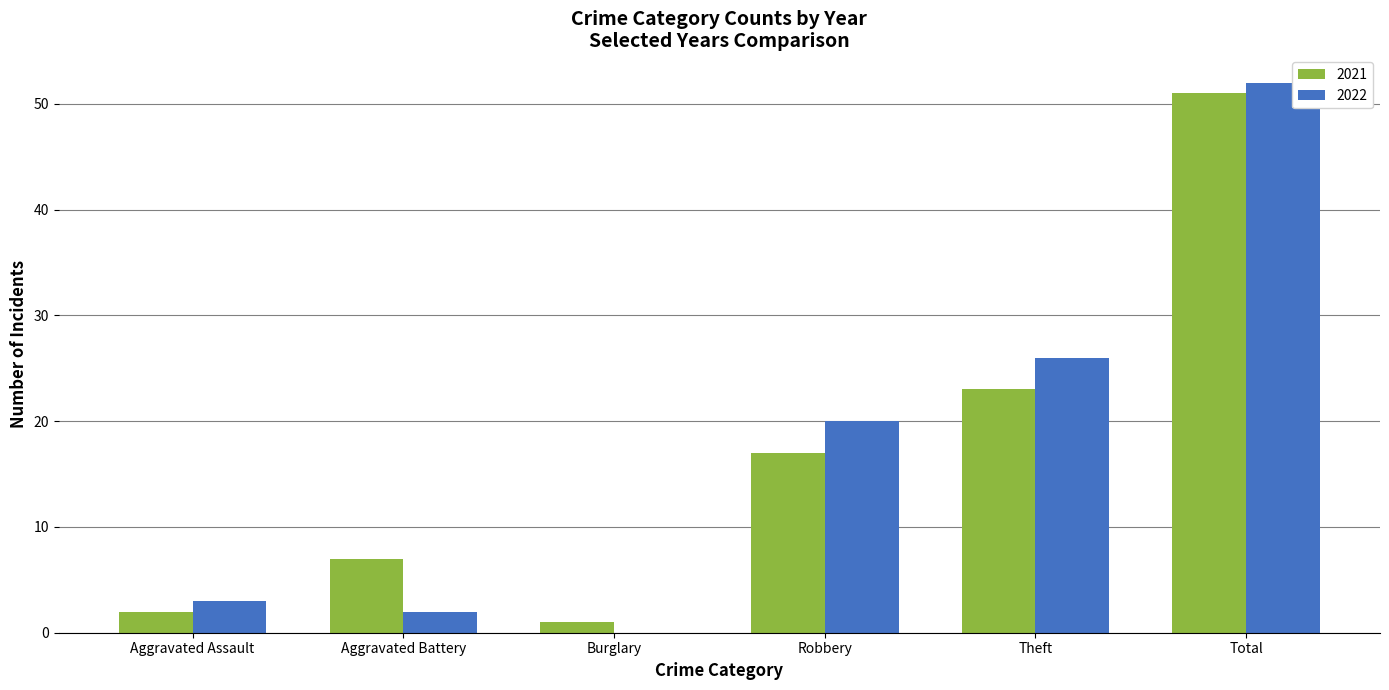

At which category is the sum across all series the highest?

Total